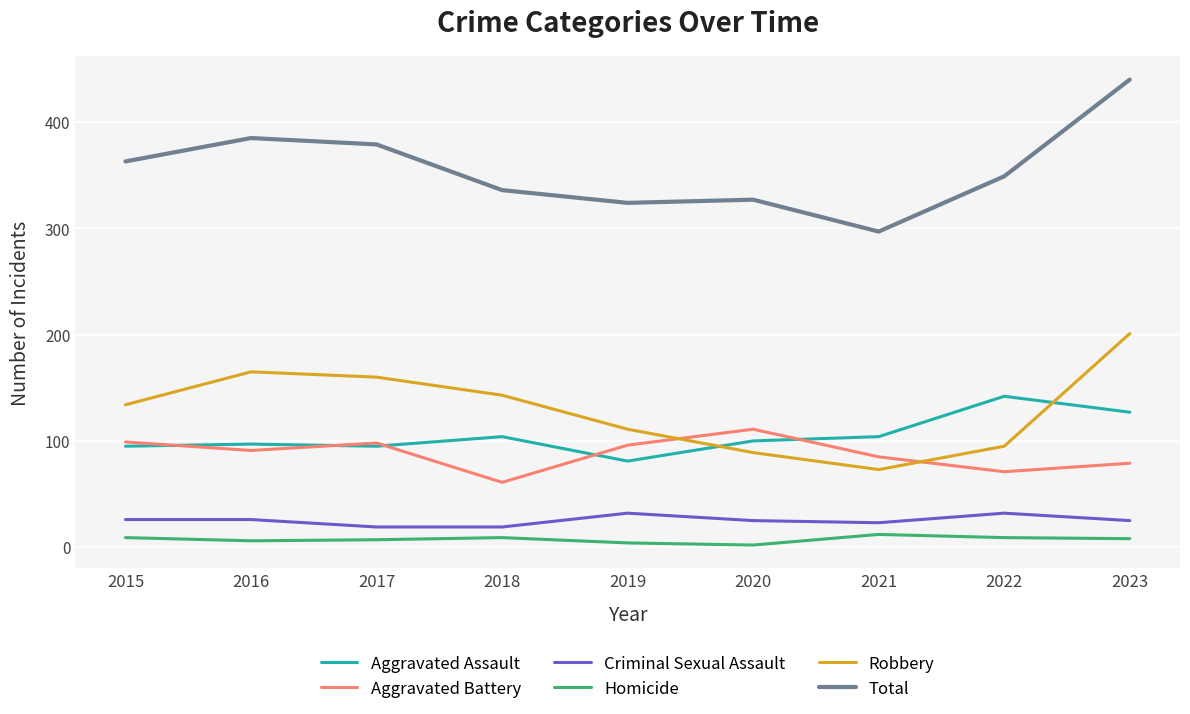

True or false: Total and Robbery intersect in this chart.

False